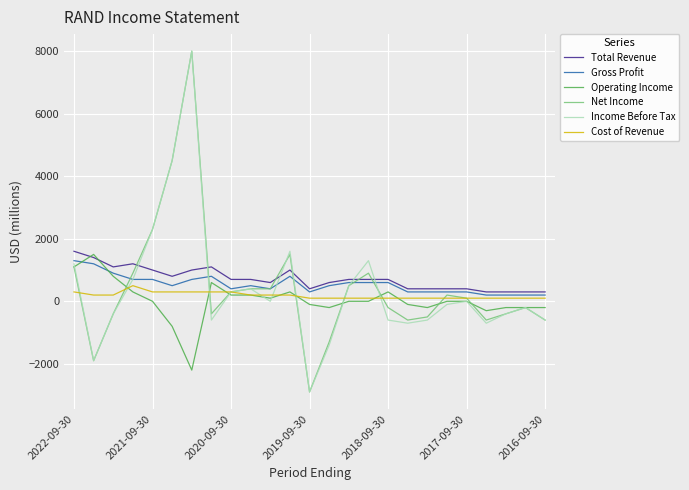

What is the greatest value displayed?

8000